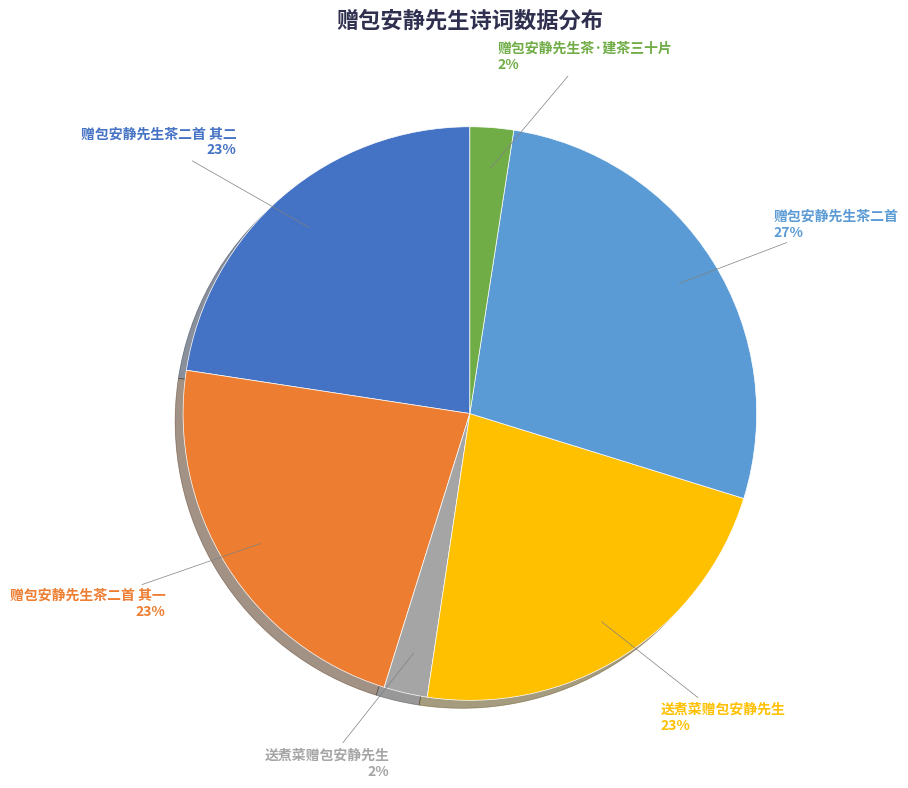

Is there any slice that represents more than half of the pie?

No